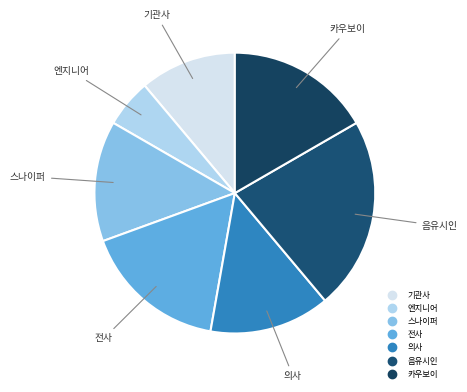

Is 엔지니어 the majority of the pie?

No